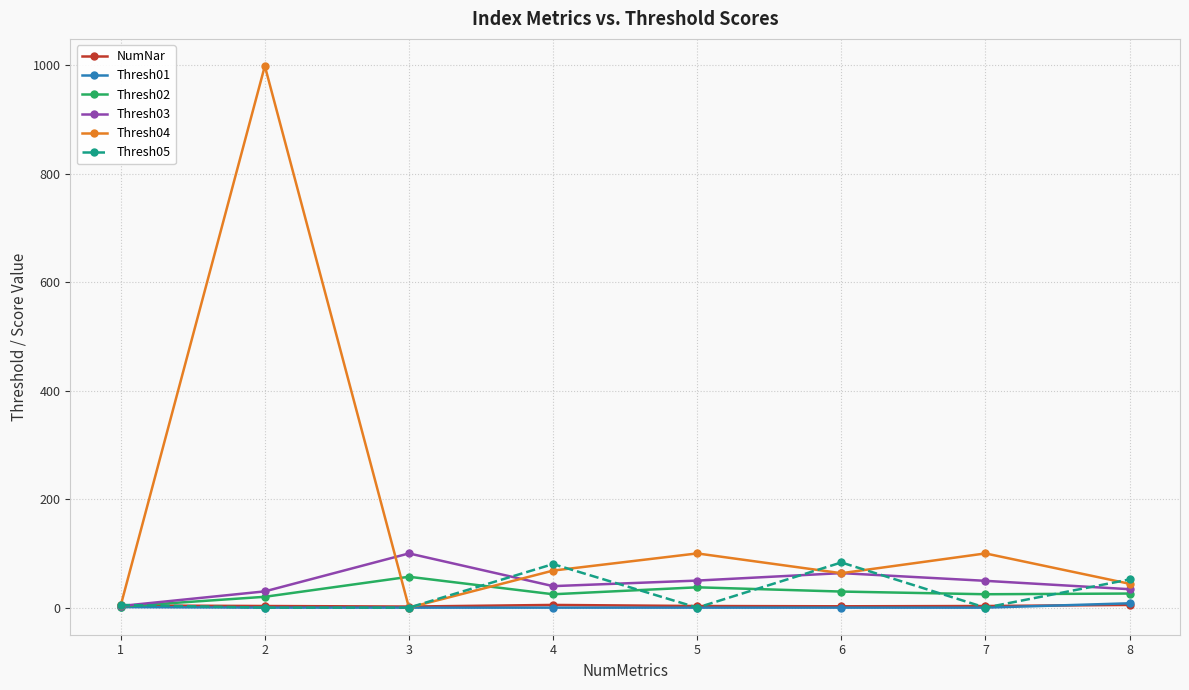

Which series has the widest spread of values?

Thresh04